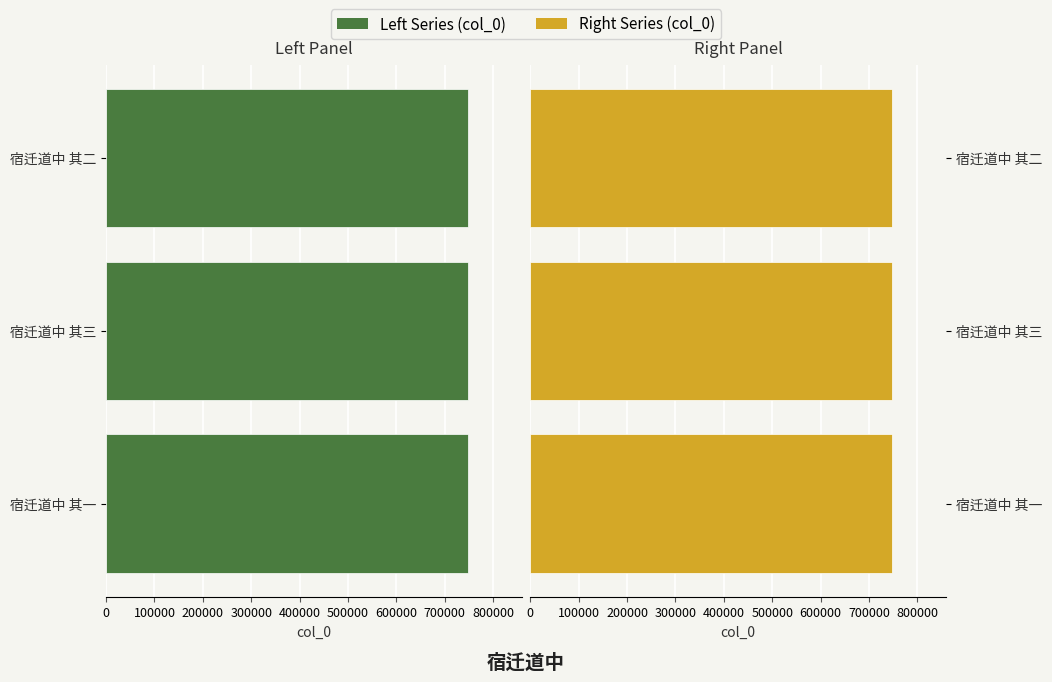

What is the greatest value displayed?

747411